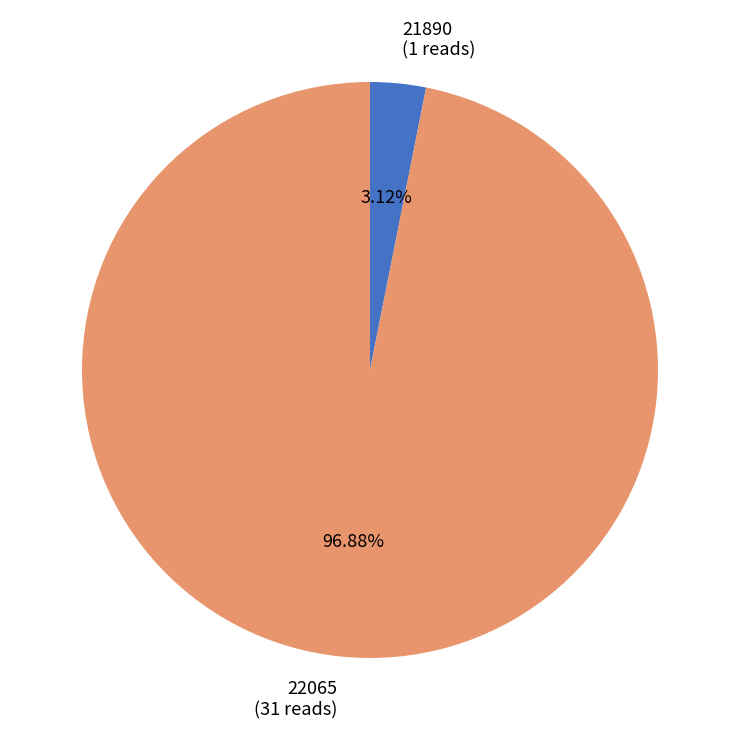

Count the number of slices in the pie.

2